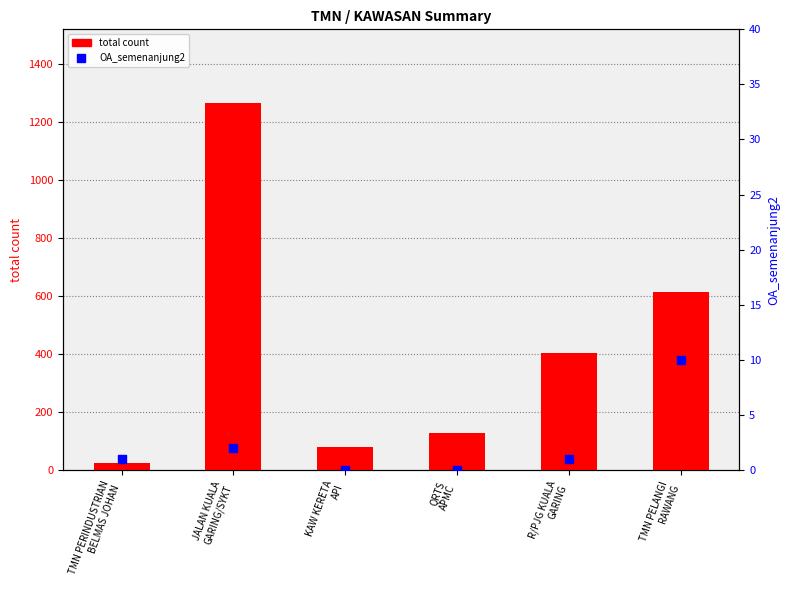

Which series has the widest spread of Y values?

total count